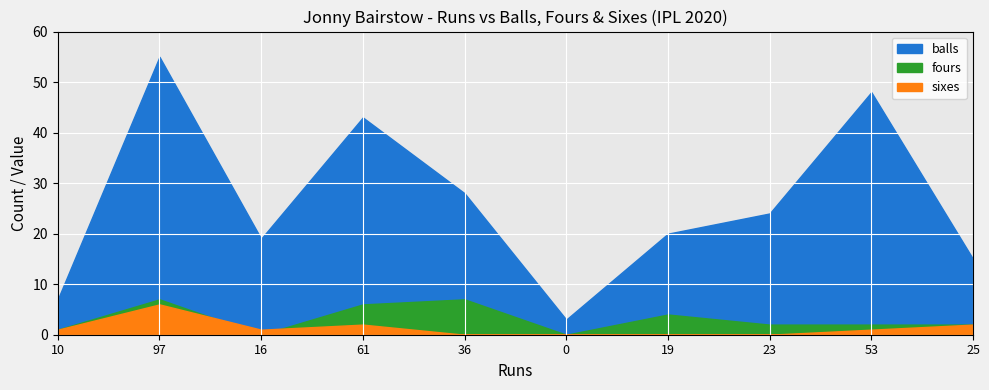

What is the value of the sixes point at the 1st from the left?

1